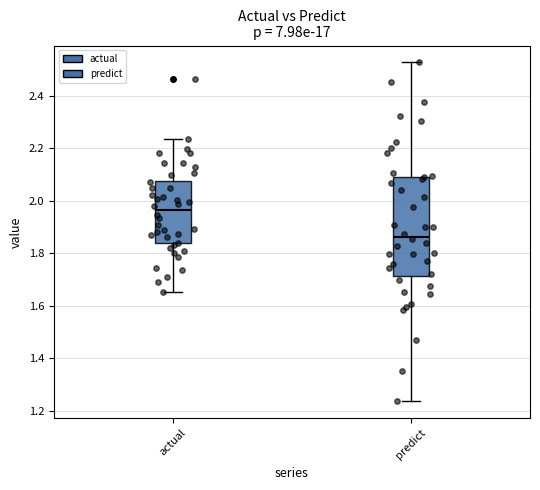

Which box has the highest median line?

actual